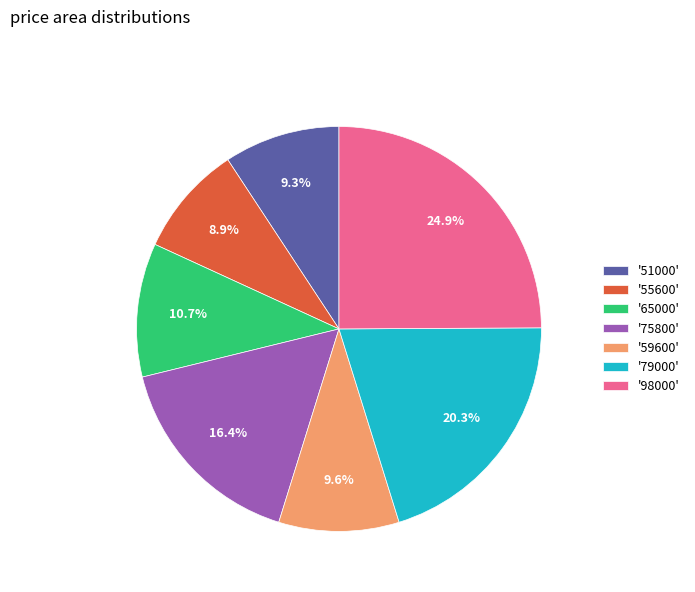

Which category has the biggest portion of the pie?

'98000'